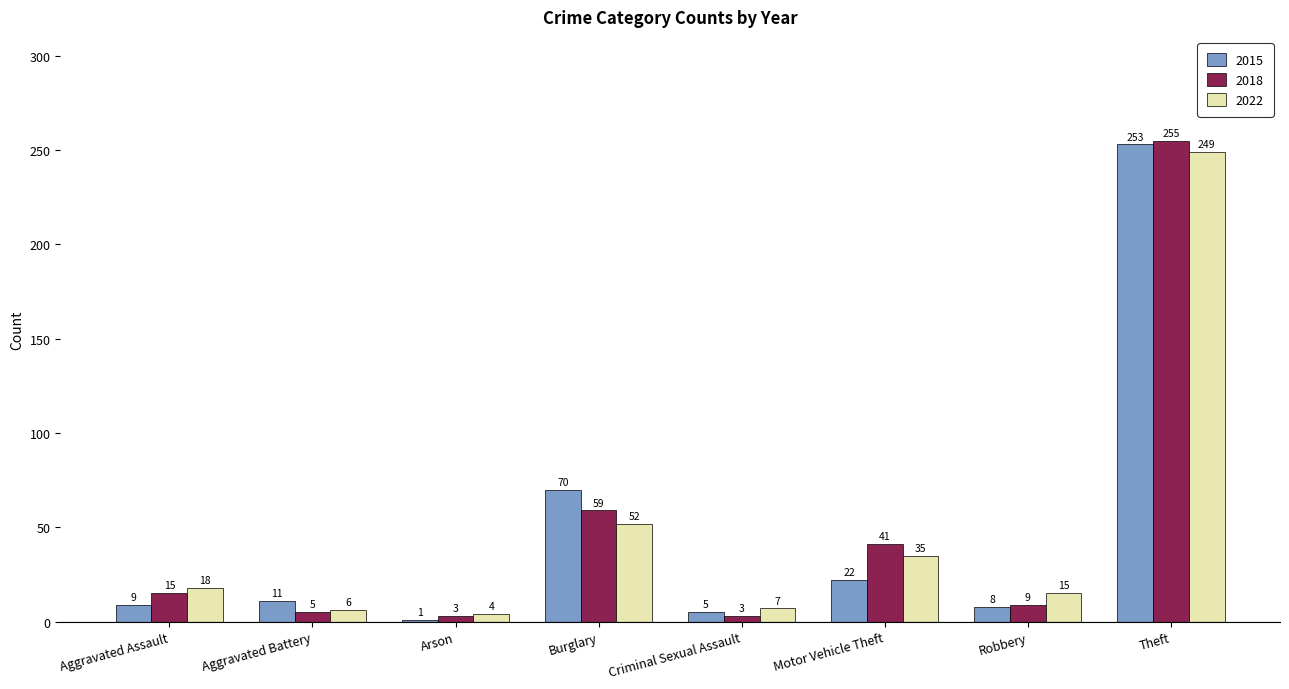

At which category is the sum across all series the highest?

Theft